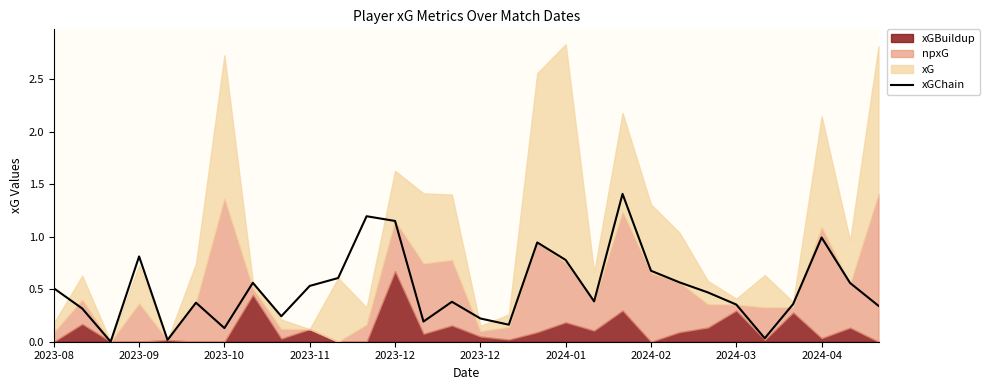

How many positive values are there?

29